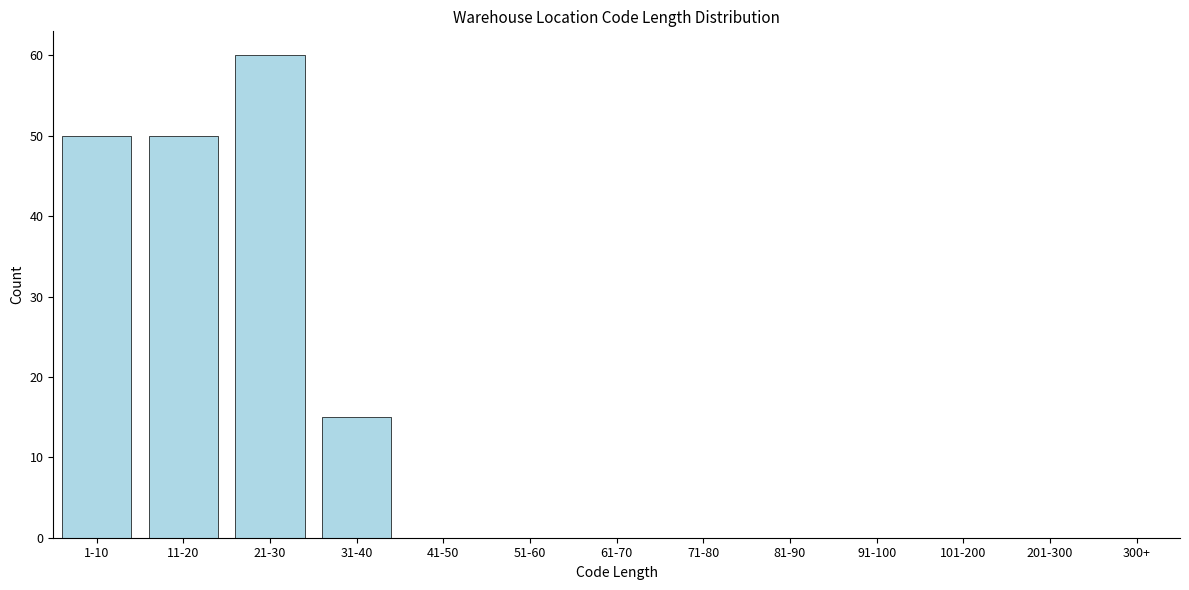

Reading left to right, what are all the values shown in this chart?

1-10=50	11-20=50	21-30=60	31-40=15	41-50=0	51-60=0	61-70=0	71-80=0	81-90=0	91-100=0	101-200=0	201-300=0	300+=0